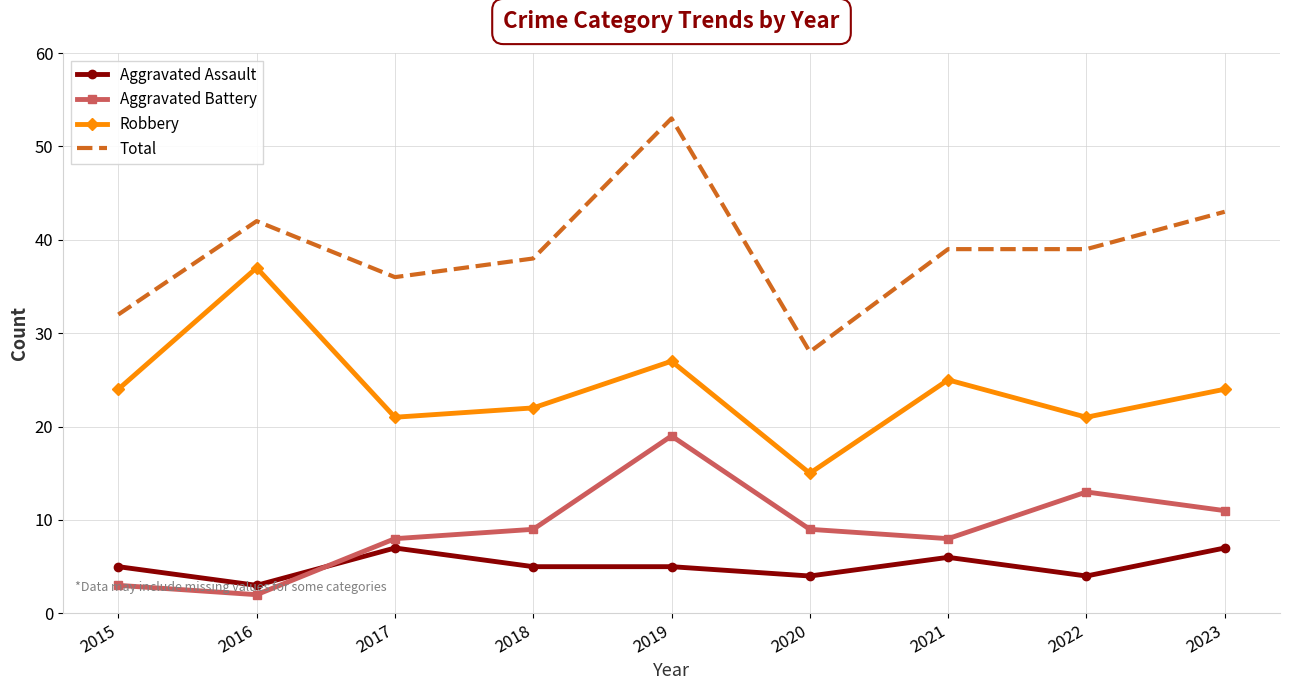

What is the total value across all series at 2021?

78